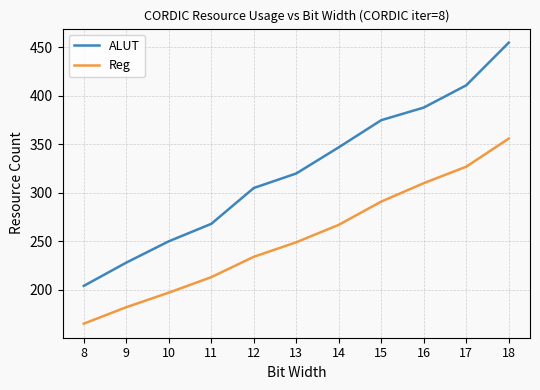

What value does the ALUT series have at 17?

411